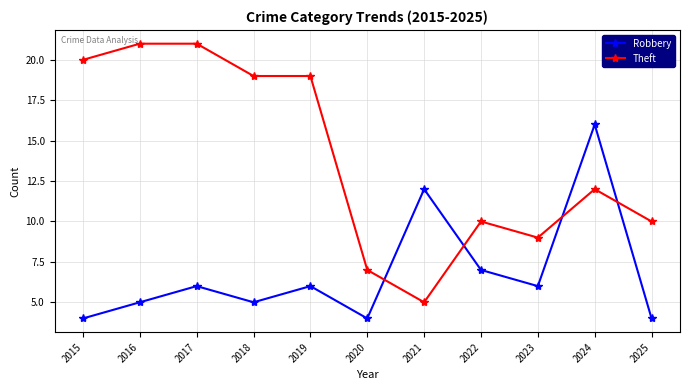

At which category is the sum across all series the highest?

2024